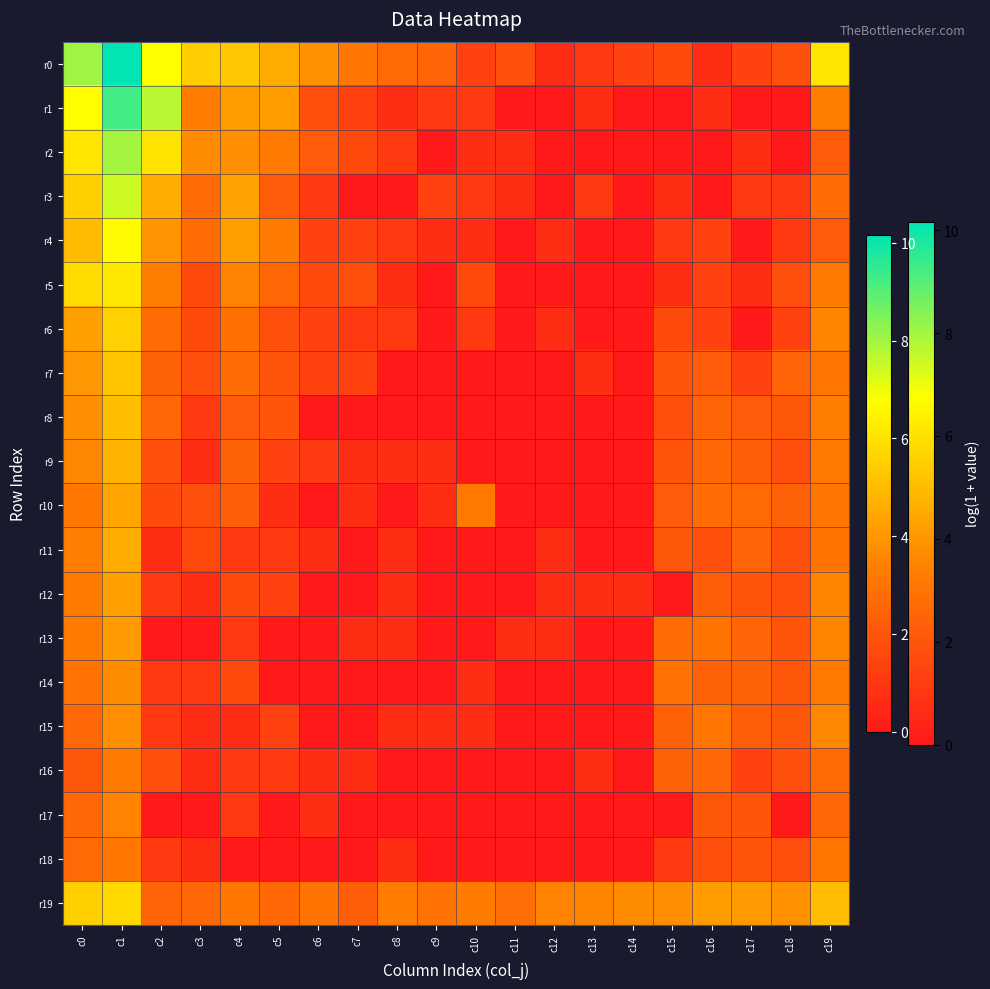

Rank the series by their maximum value, from highest to lowest.

r0, r1, r2, r3, r4, r5, r19, r6, r7, r8, r9, r11, r10, r12, r13, r15, r14, r17, r16, r18